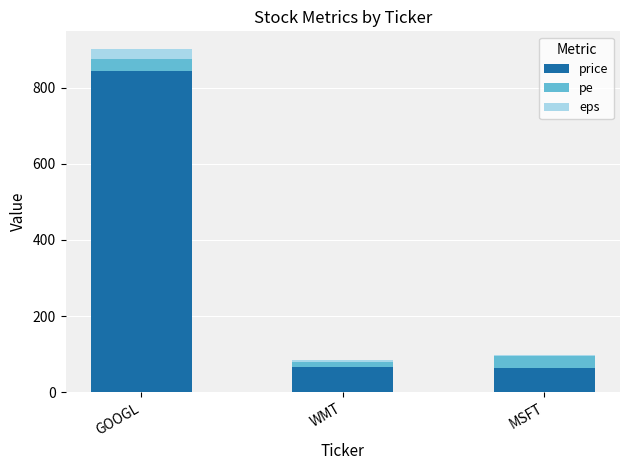

Which category has the highest value in the price series?

GOOGL